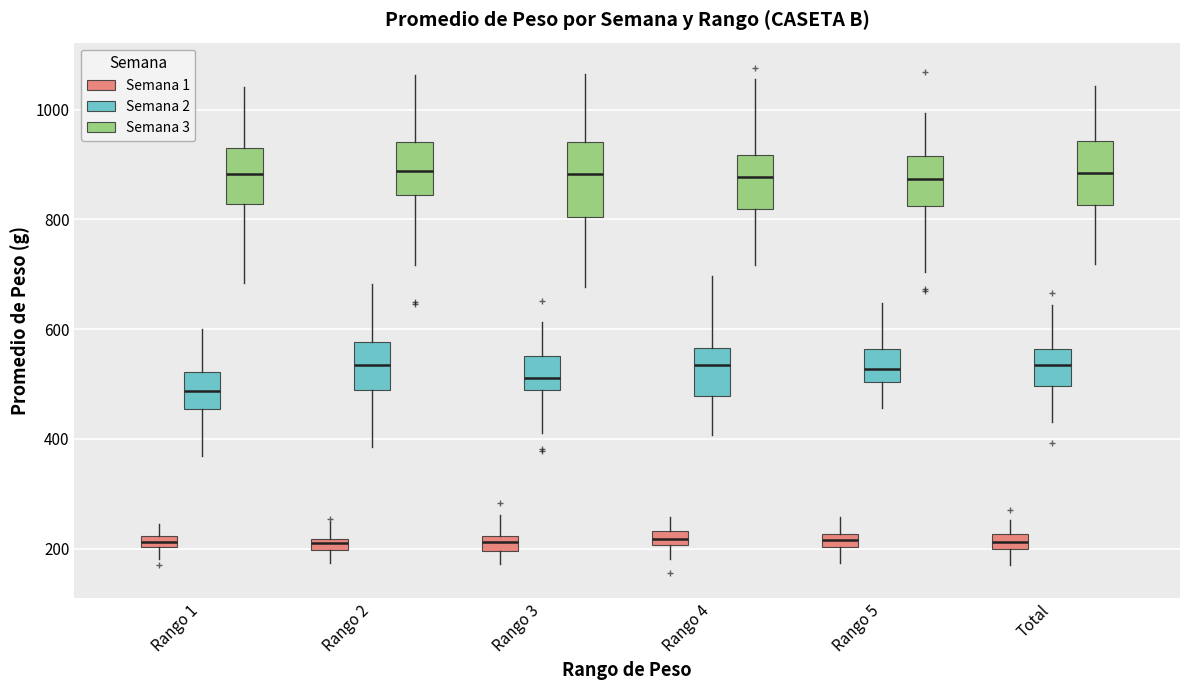

Comparing the boxes themselves (not the whiskers), which one is the tallest?

Rango 3 (Semana 3)